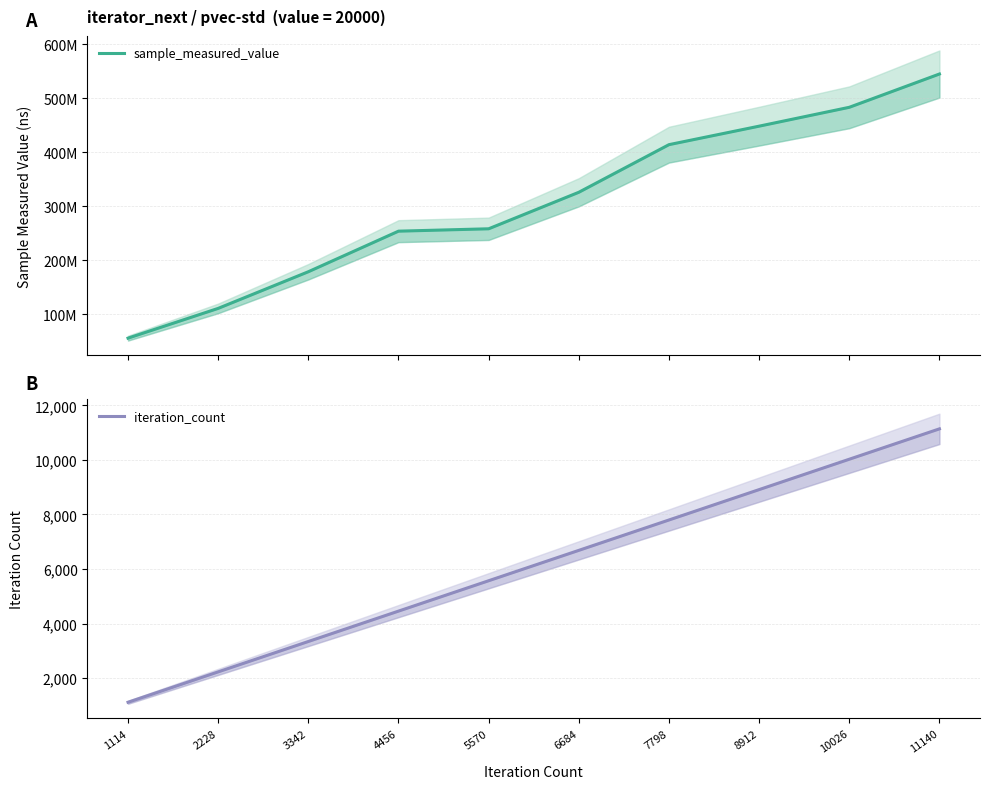

At 10026, list the series in order from smallest to largest.

iteration_count, sample_measured_value